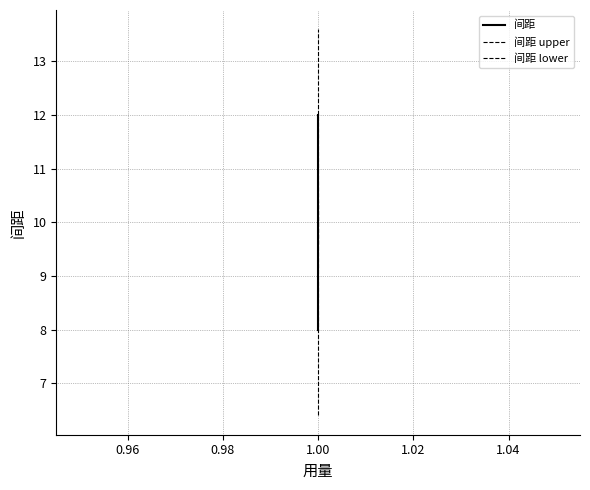

Reading left to right, extract all data points from this chart.

间距: 8.0	12.0	12.0	12.0	12.0
间距 upper: 9.6	13.6	13.6	13.6	13.6
间距 lower: 6.4	10.4	10.4	10.4	10.4